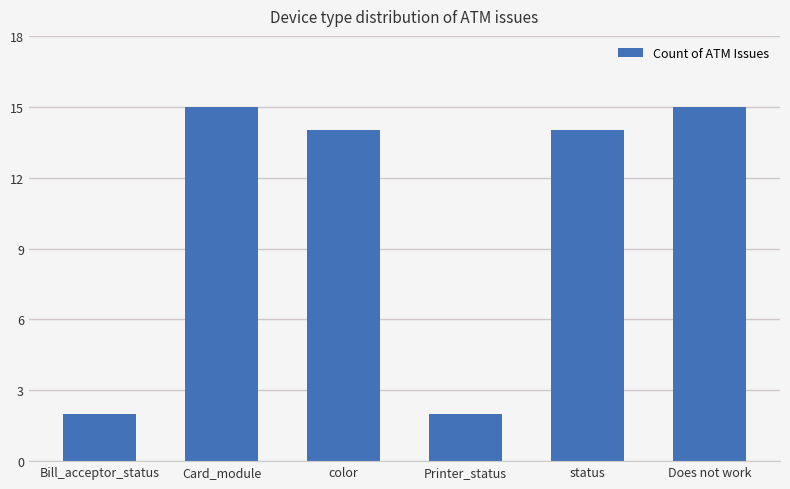

What is the sum of all values?

62